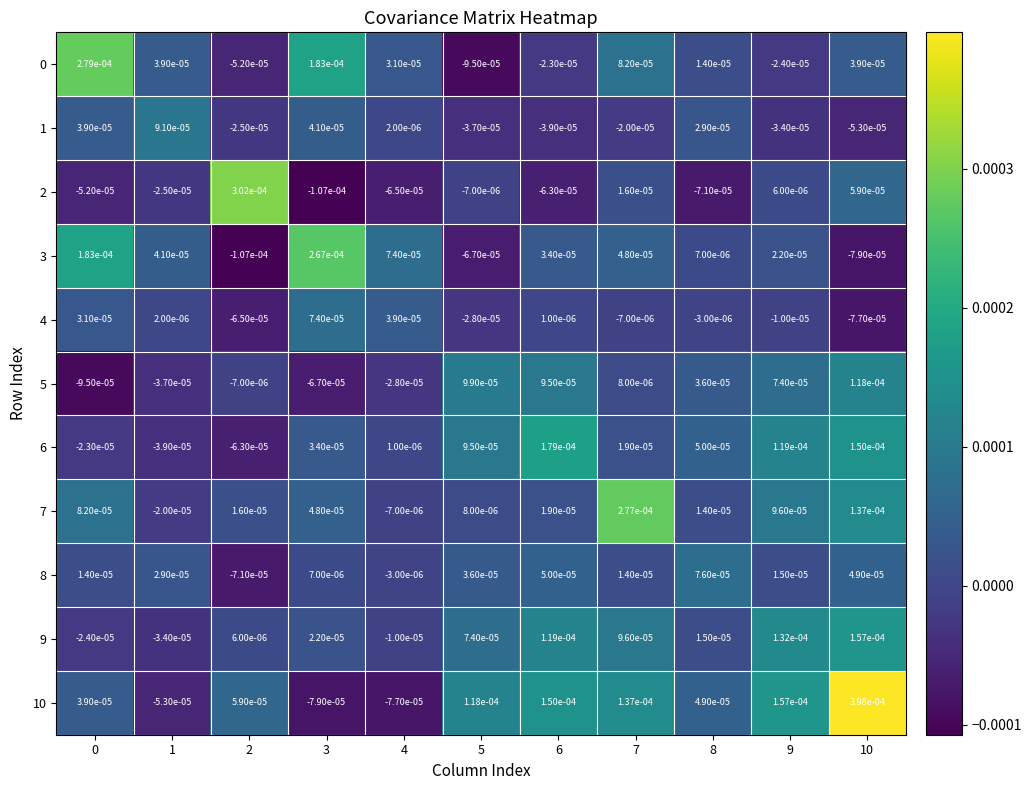

Is the value of 10 at 6 greater than the value of 7 at 2?

Yes